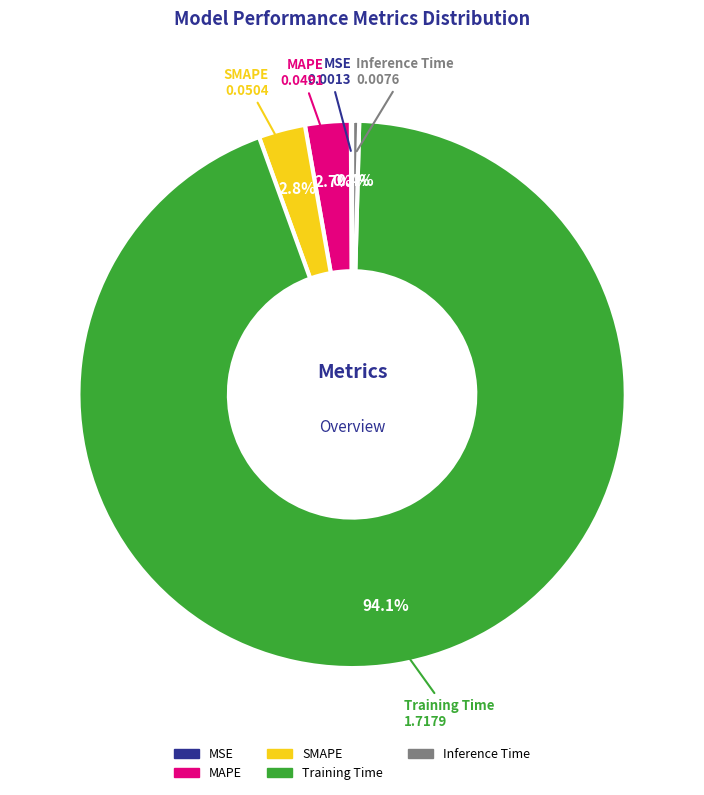

Combined, do MAPE and Training Time account for over 50%?

Yes